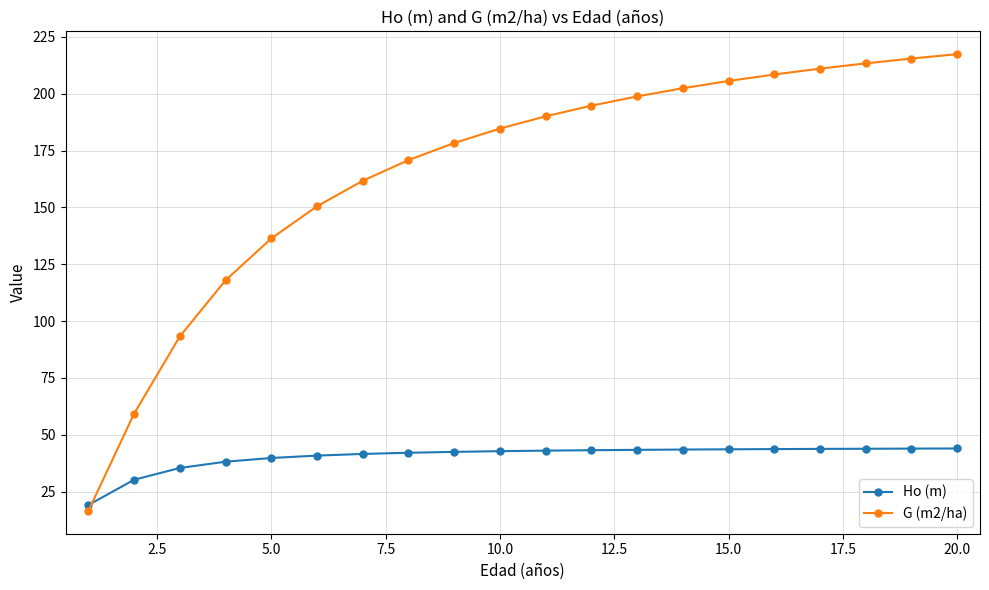

Rank the series by their maximum value, from lowest to highest.

Ho (m), G (m2/ha)